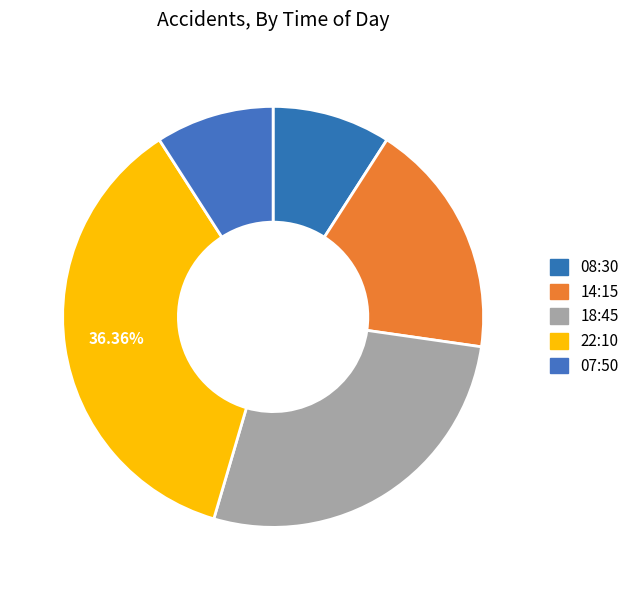

Is 18:45 the majority of the pie?

No